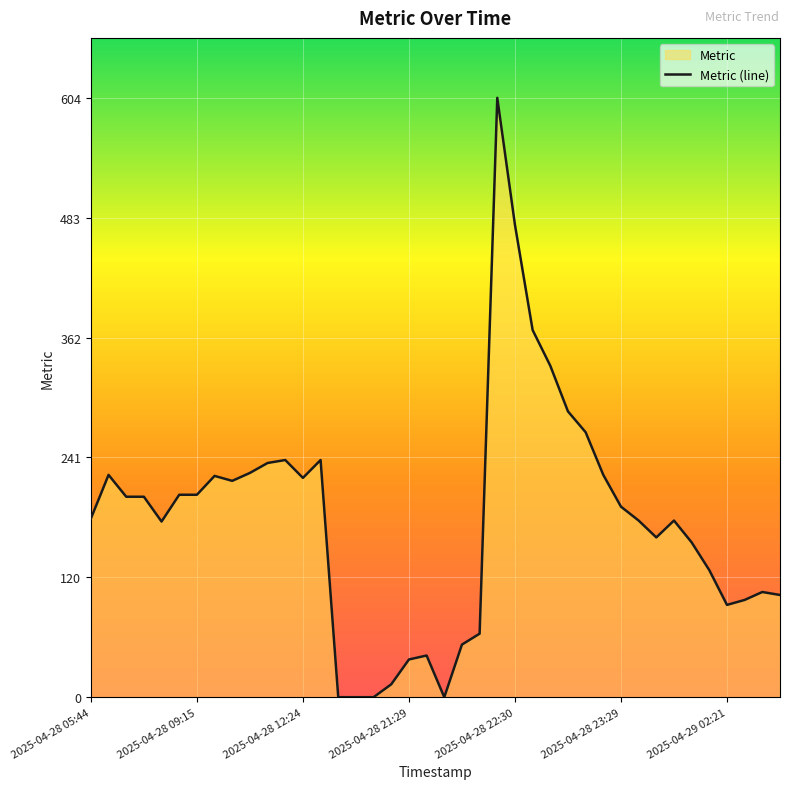

What is the difference between the maximum and minimum values?

604